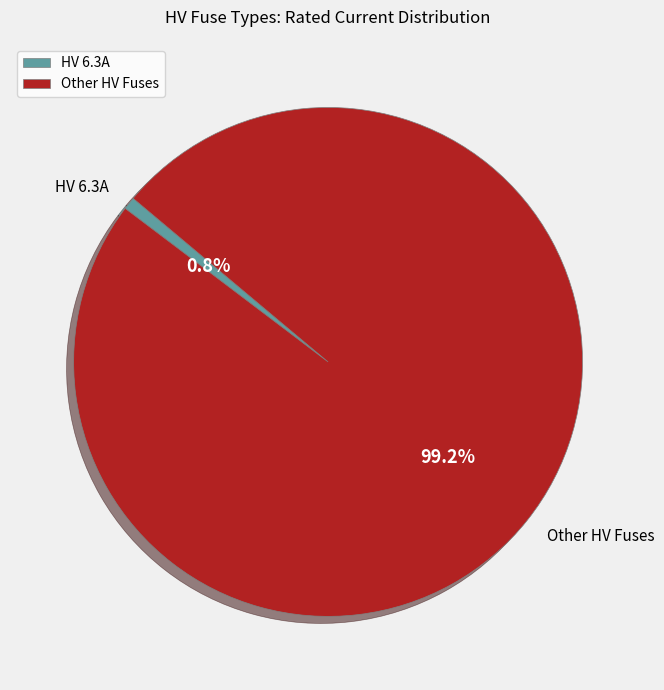

What is the majority slice?

Other HV Fuses